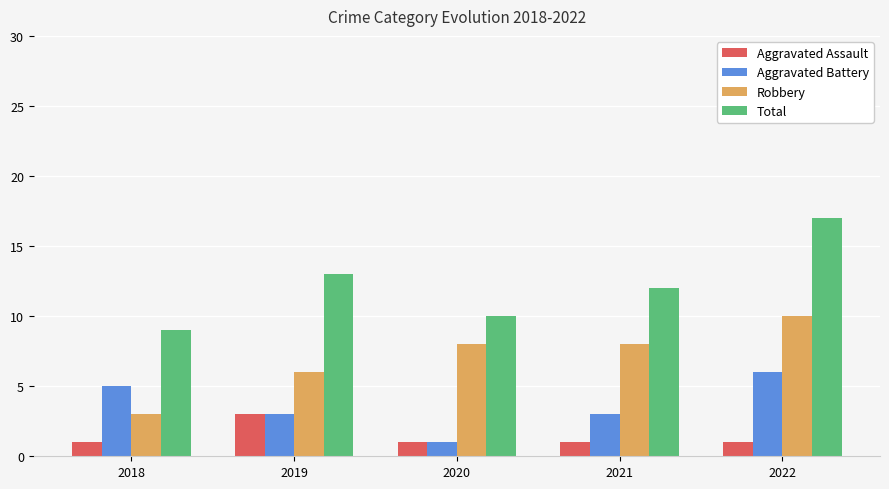

The Aggravated Battery series shows 5 at 2021. True or false?

False